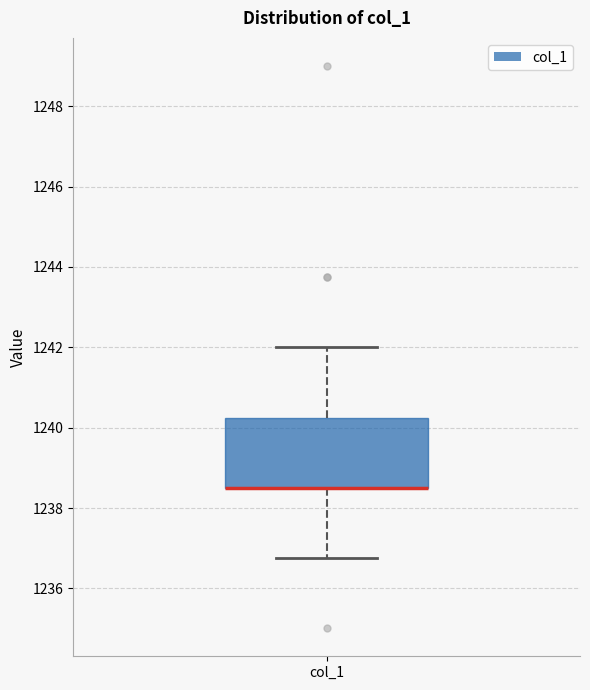

Read this box plot against the y-axis: the position of the median line, the range covered by the box, and the ends of both whiskers. The values are not printed on the chart, so give them approximately, as read against the axis.

median 1238.6 (drawn on the box's lower edge), box 1238.6 to 1240.2, whiskers 1236.8 to 1242.0